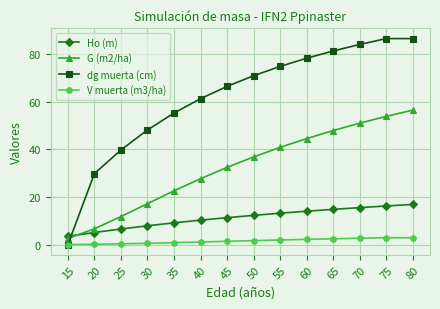

What is the lowest value of the Ho (m) series?

3.5